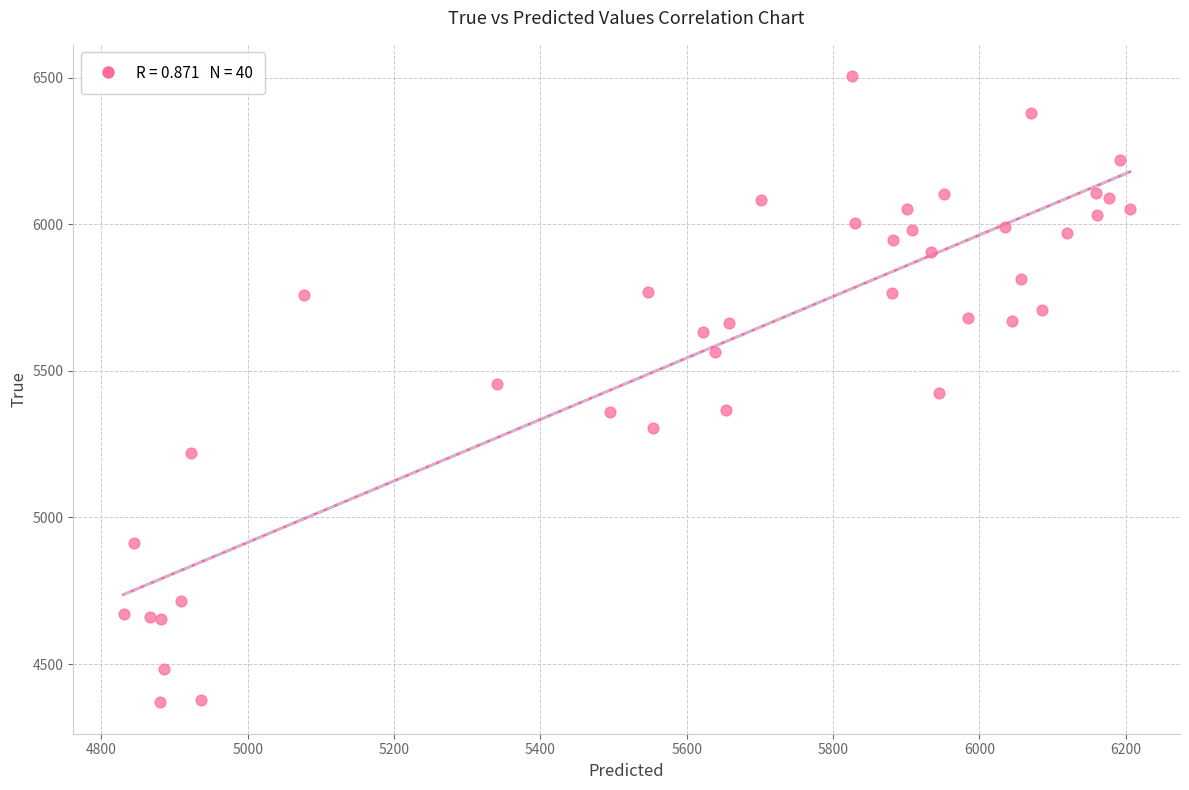

What is the range of Y values (max minus min)?

2136